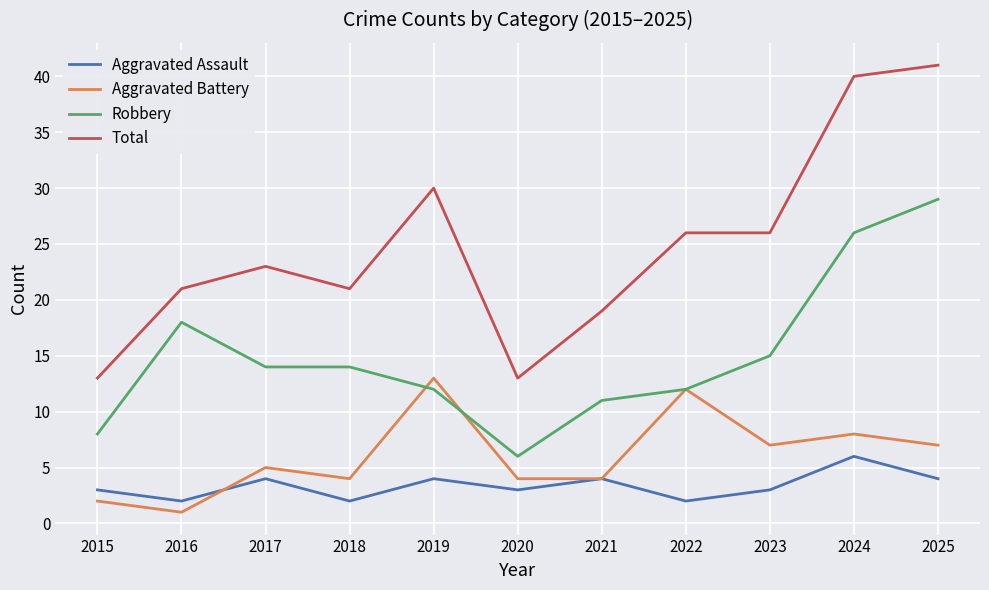

Does the chart have visible grid lines?

Yes